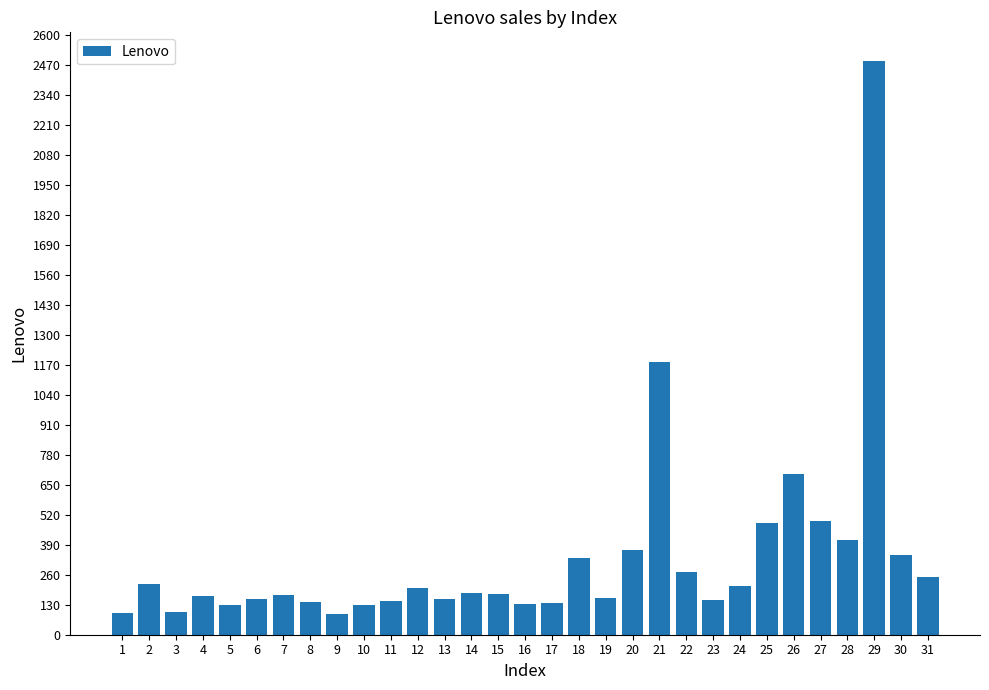

What is the difference between the values at 4 and 29?

2321